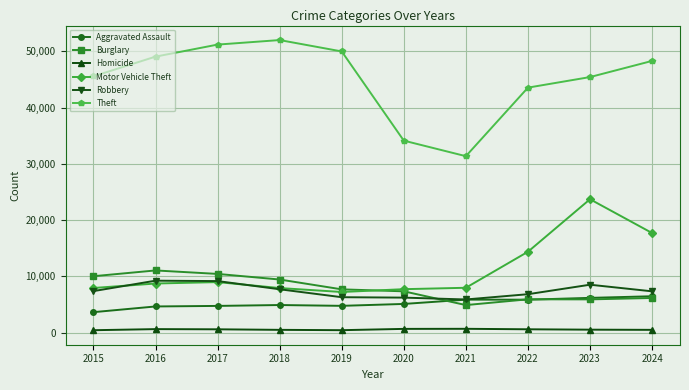

Which category has the lowest value in the Theft series?

2021